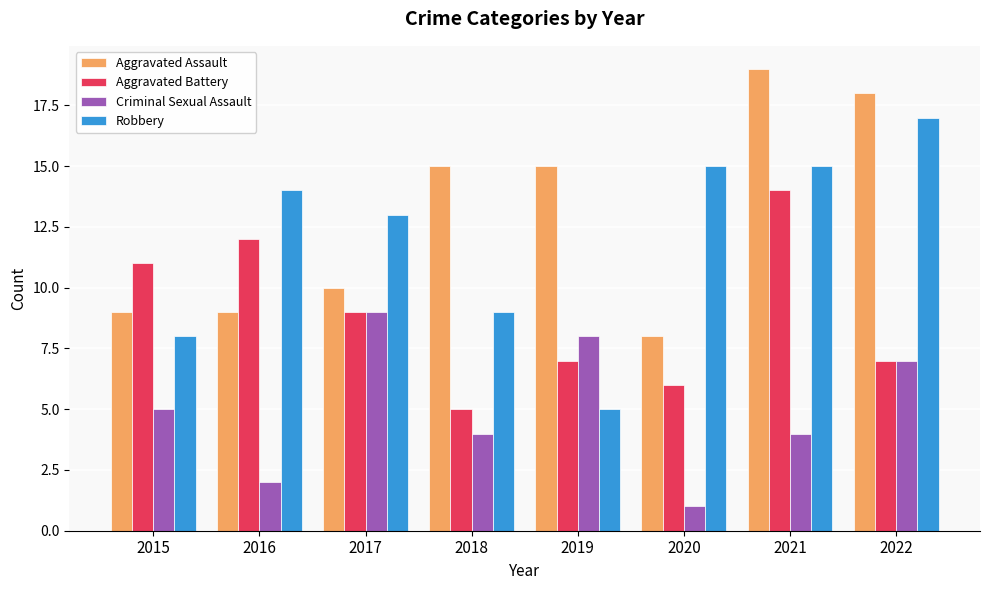

Rank the series by their maximum value, from lowest to highest.

Criminal Sexual Assault, Aggravated Battery, Robbery, Aggravated Assault